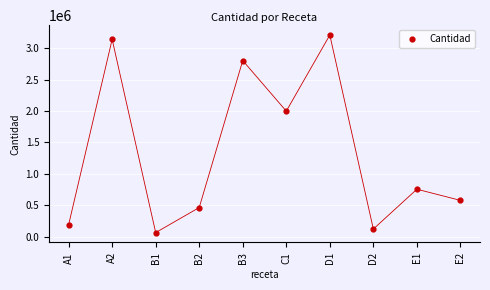

What is the average Y value?

1333177